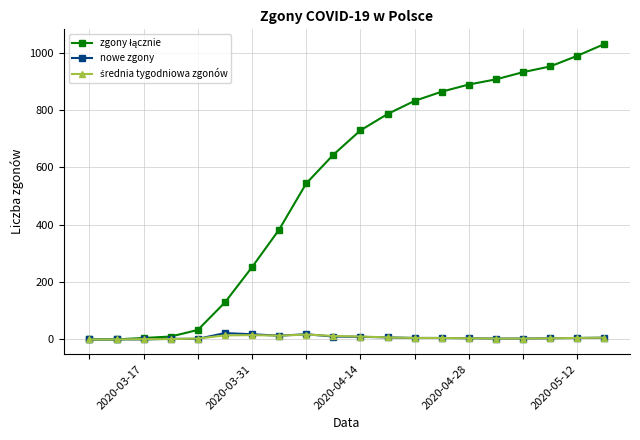

At how many categories does at least one series exceed 404?

12